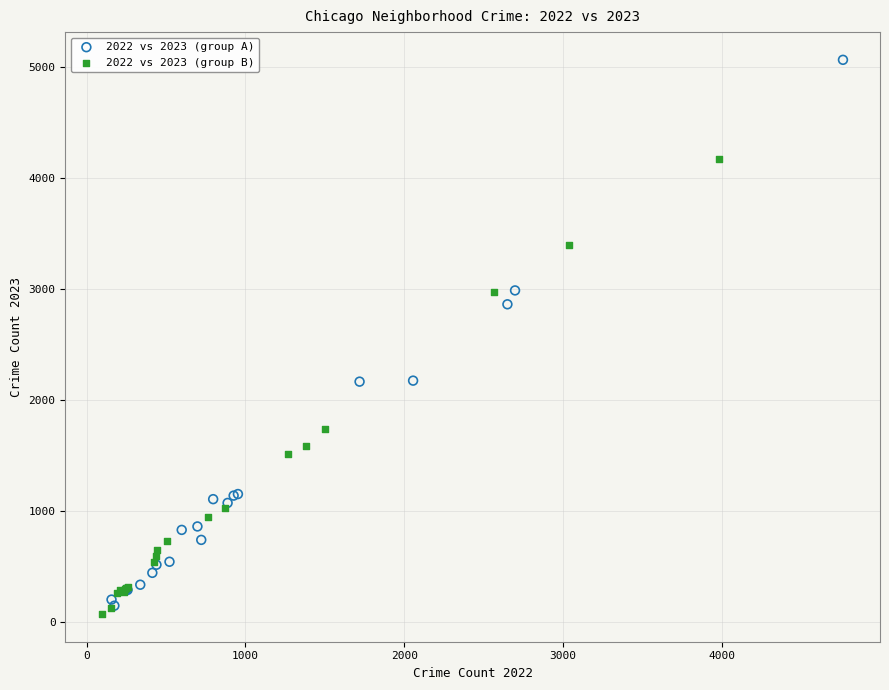

Which series reaches the maximum Y coordinate?

2022 vs 2023 (group A)